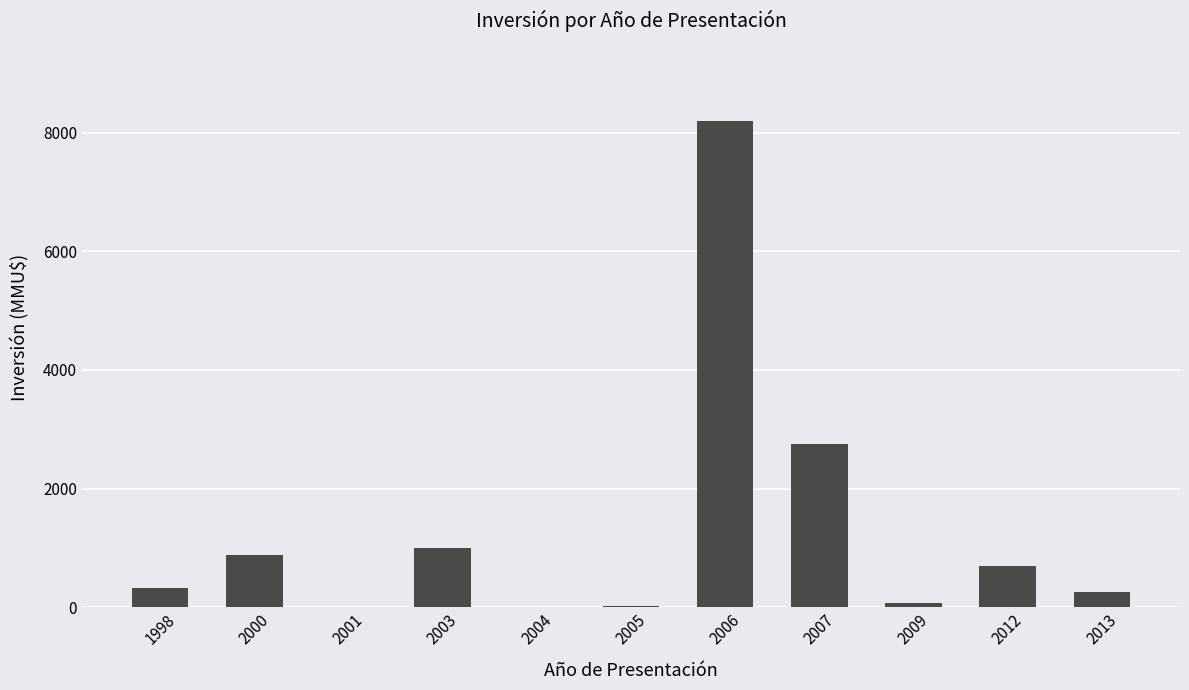

Which has a higher value, 1998 or 2000?

2000